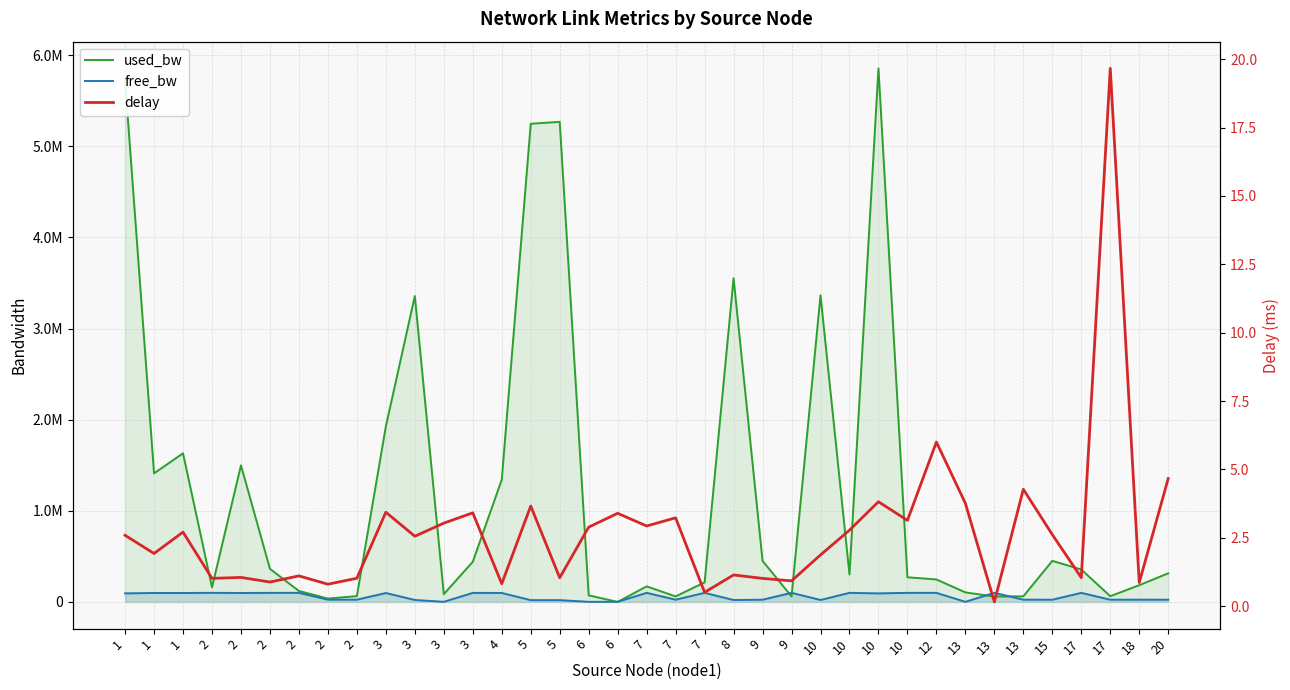

What is the sum of the used_bw values at 1 and 7?

1626214.0